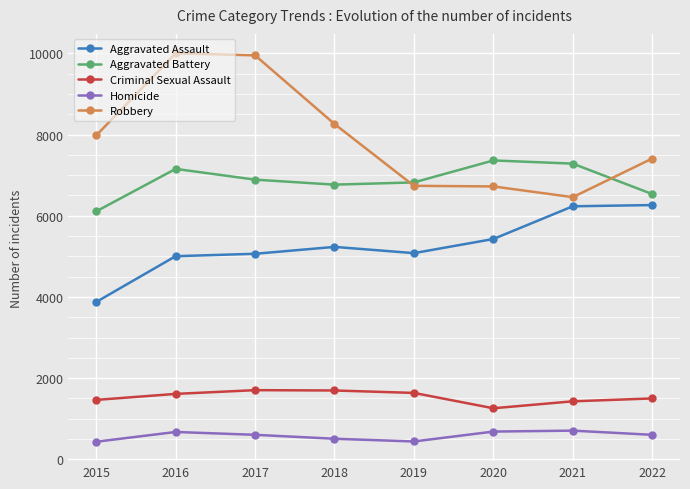

Which series has the widest spread of values?

Robbery